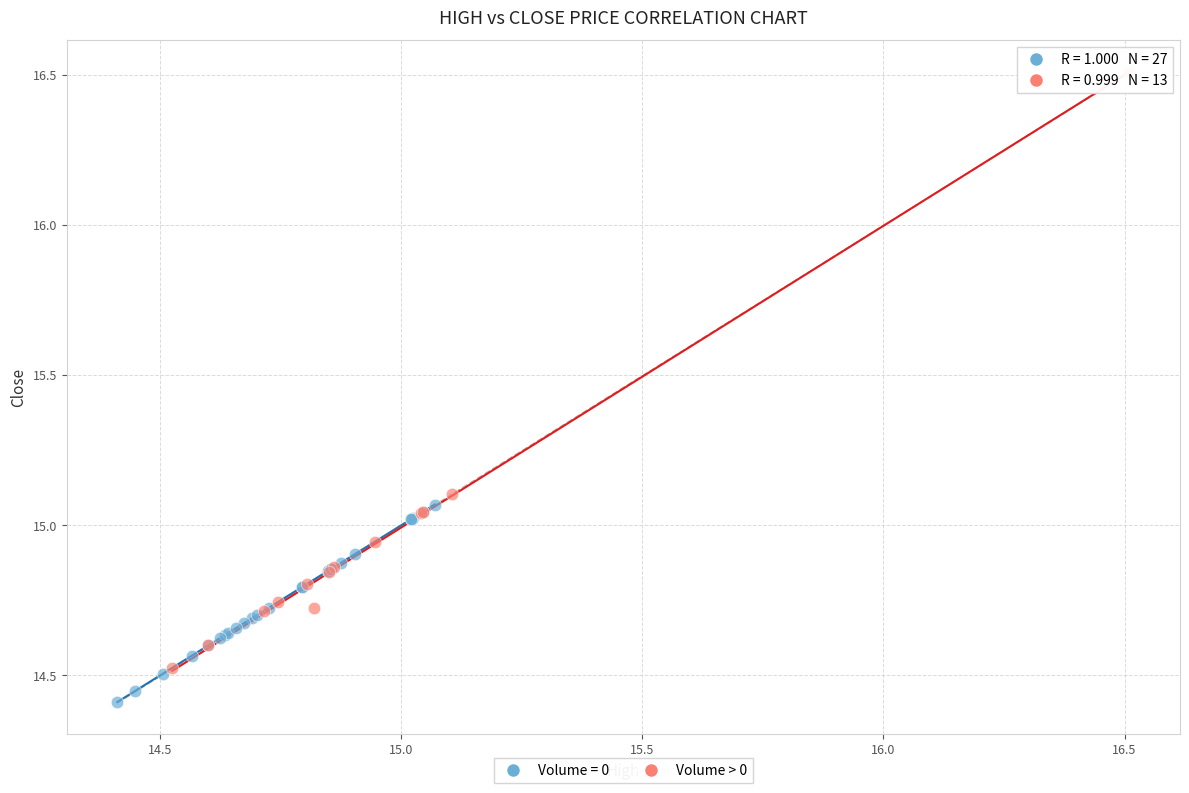

Which series contains the highest Y value?

Volume > 0